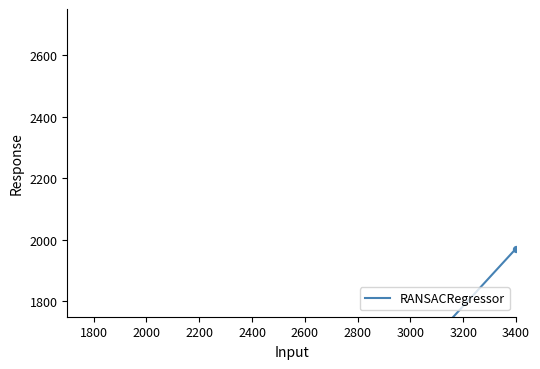

What is the ratio of the value at 2400 to the value at 2200?

1.1